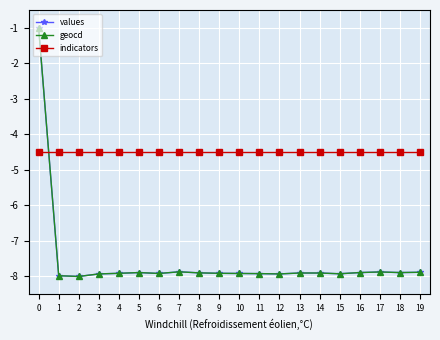

What is the difference between the highest and lowest values at 9?

3.4